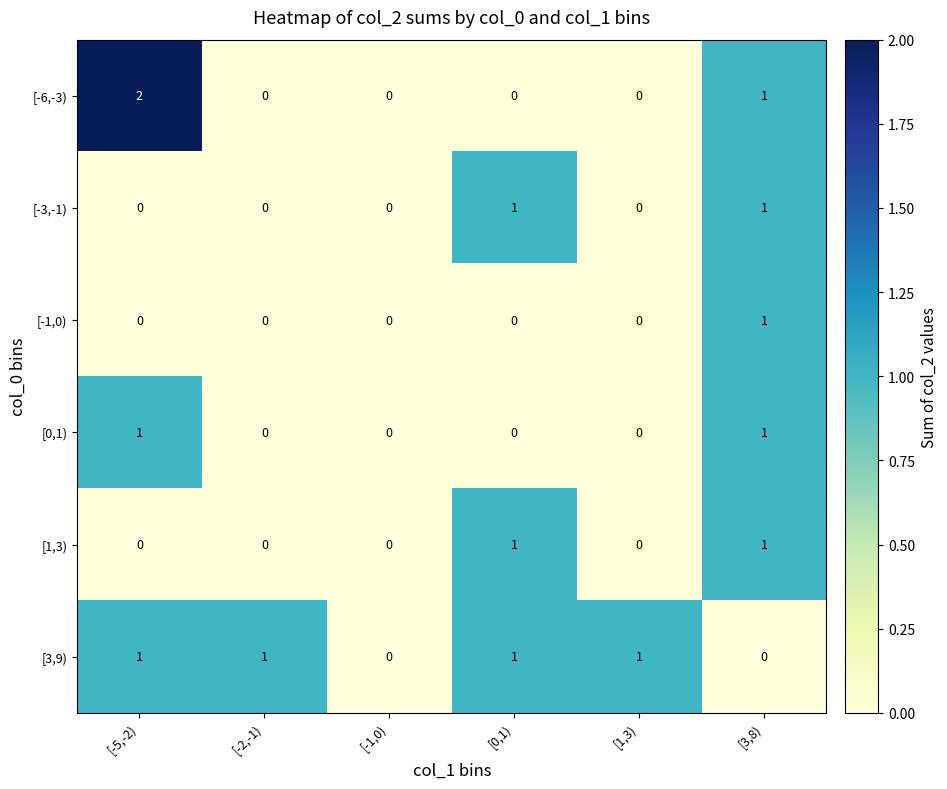

Between [-5,-2) and [-1,0), which series saw the biggest shift?

[-6,-3)